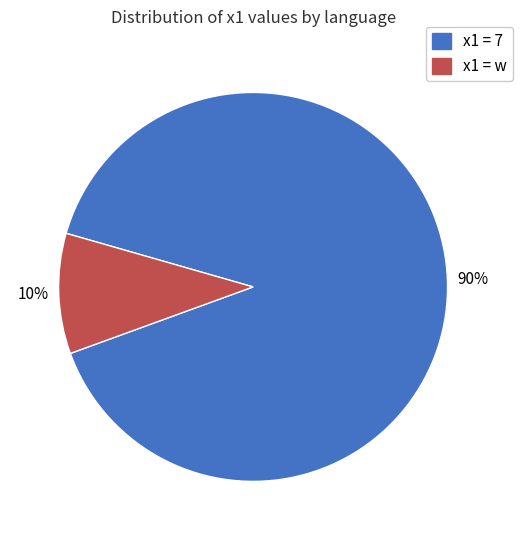

Does any single category account for the majority?

Yes